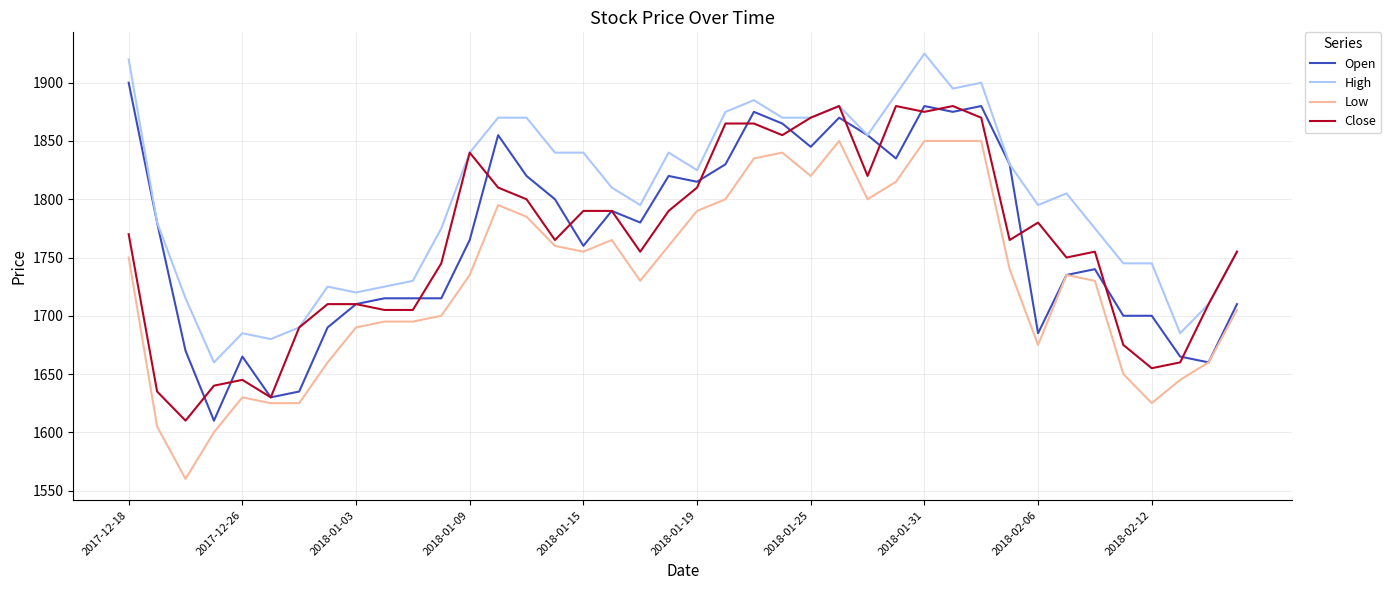

True or false: High and Low intersect in this chart.

False